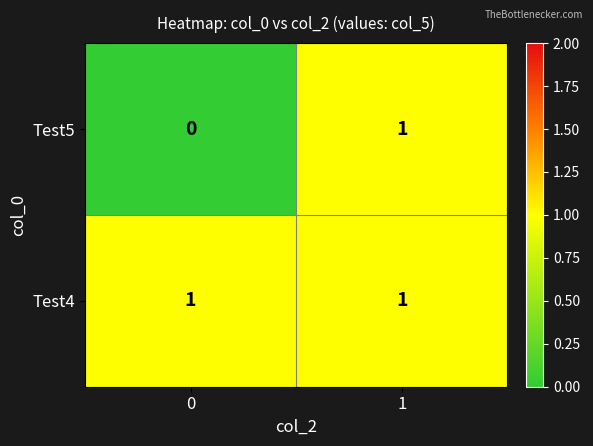

Which series has the widest spread of values?

Test5